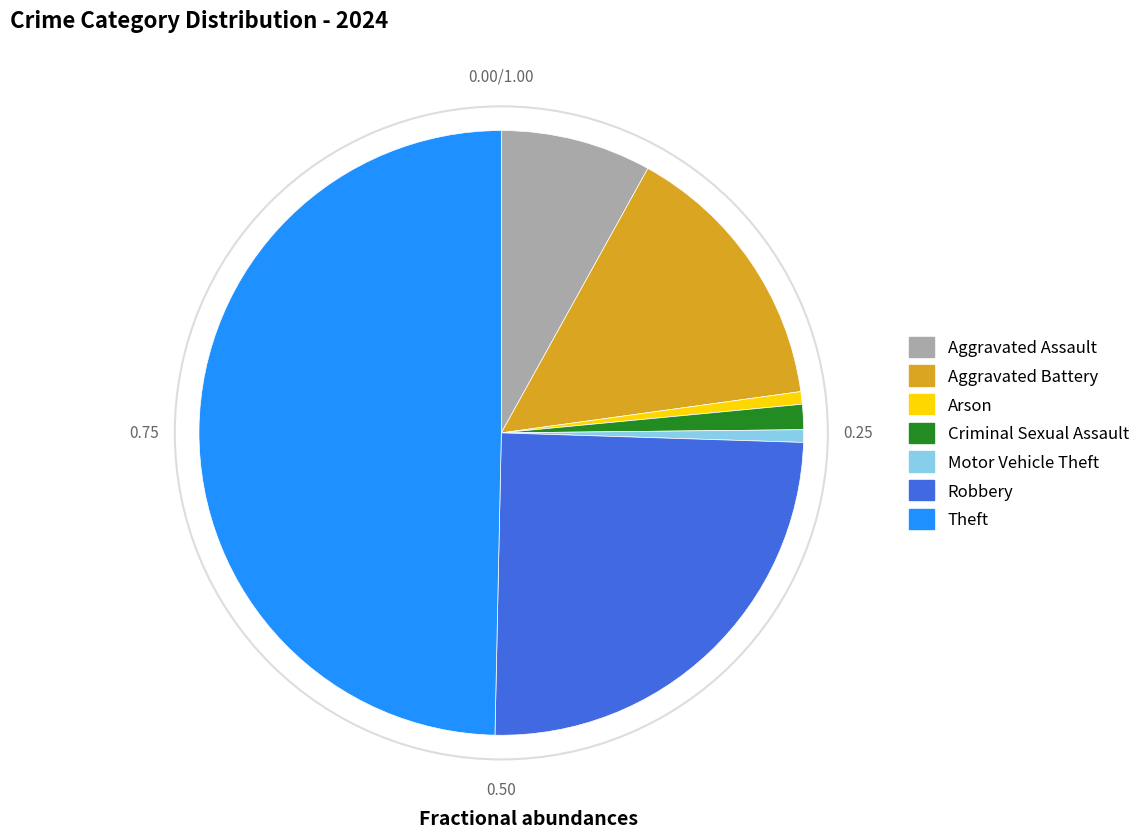

Do Arson and Robbery together represent more than half of the pie?

No